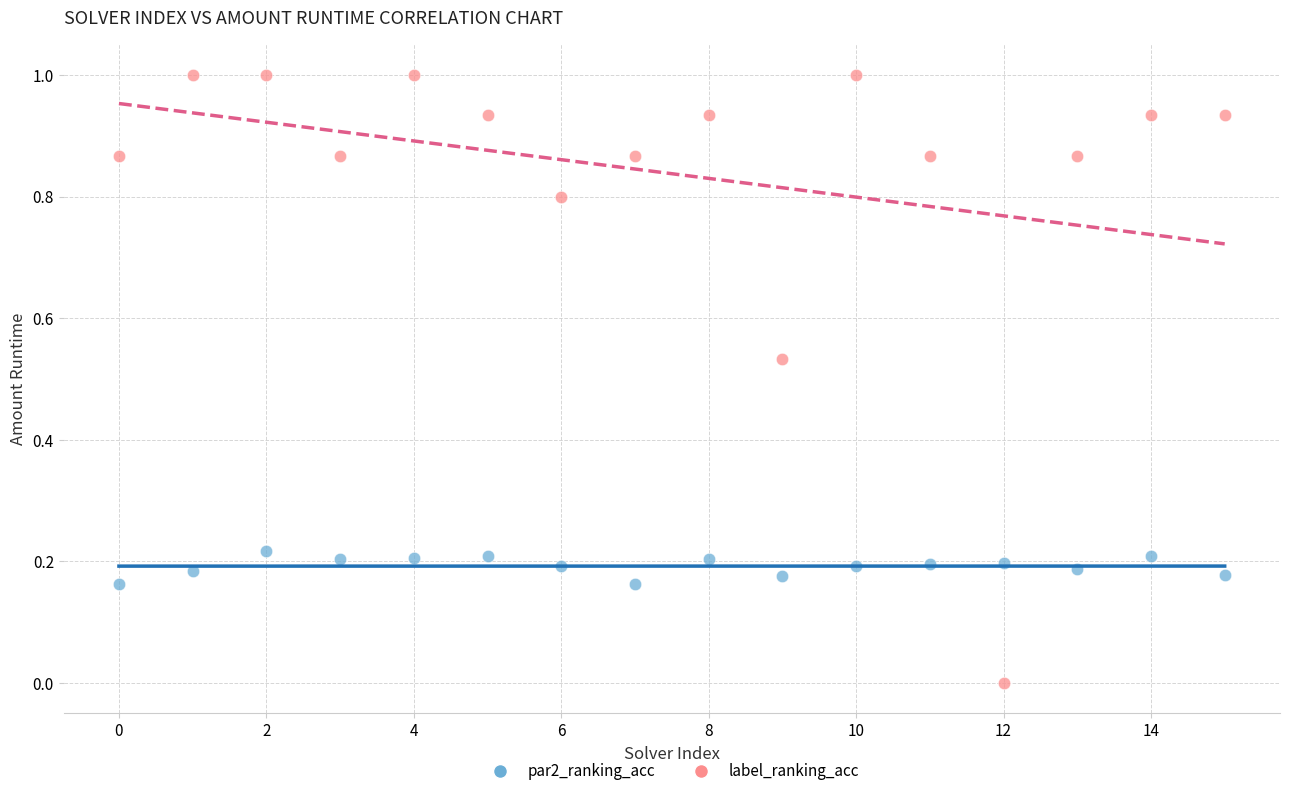

Which series contains the highest Y value?

label_ranking_acc